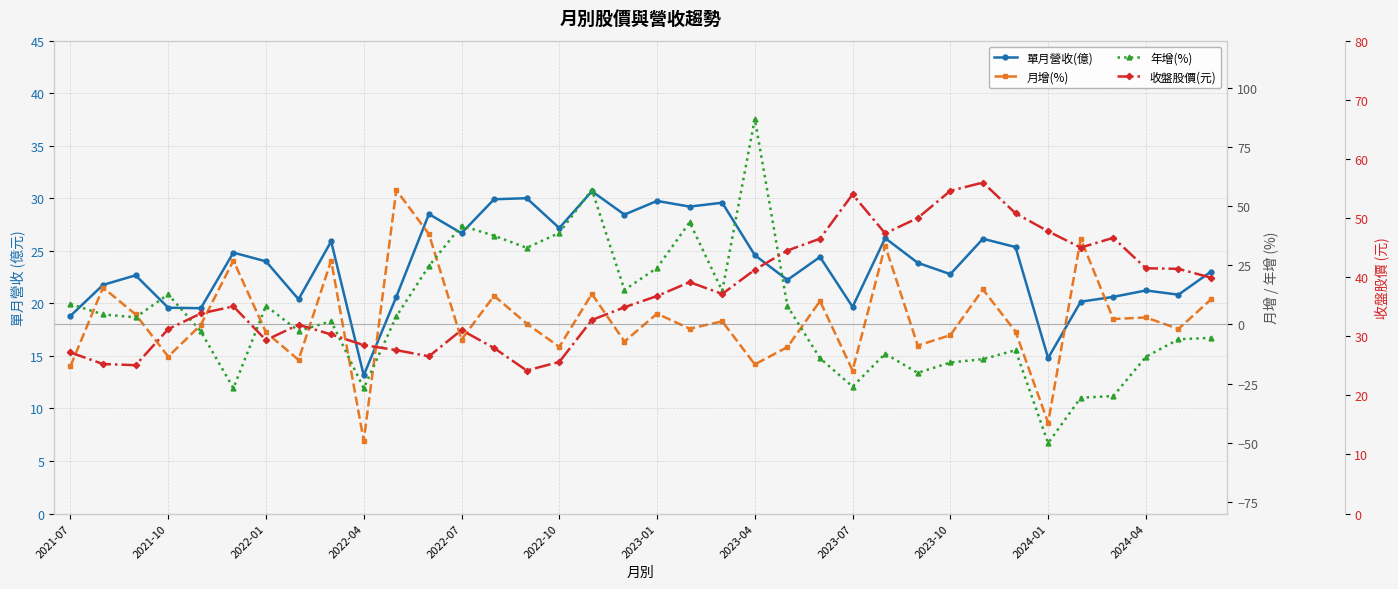

What is the value of the 收盤股價(元) point at the 2nd from the left?

25.3